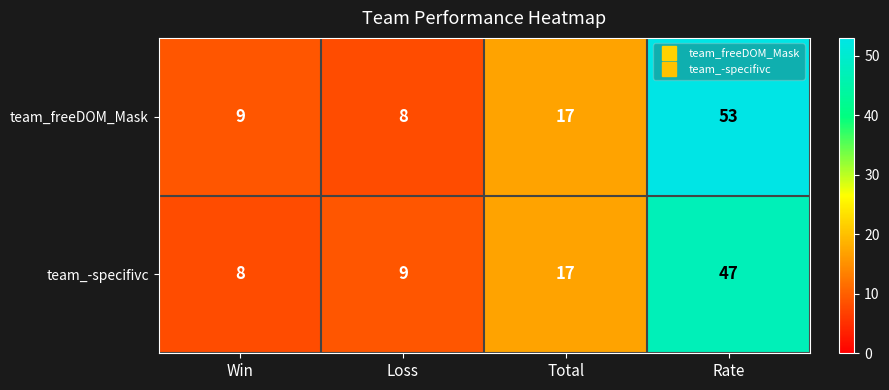

True or false: team_freeDOM_Mask has a value of 53 at Rate.

True